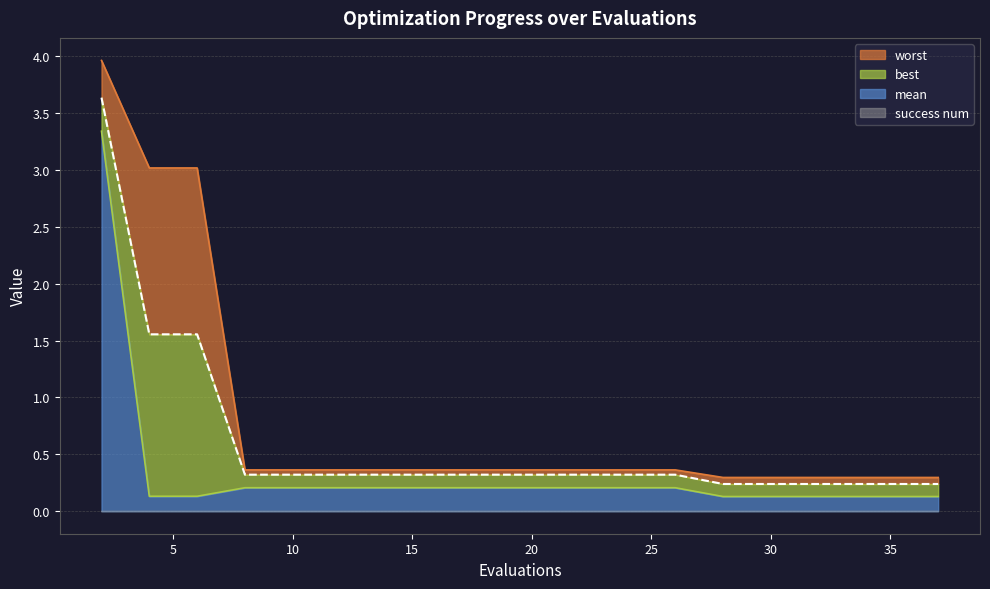

True or false: worst and best cross at least once.

False